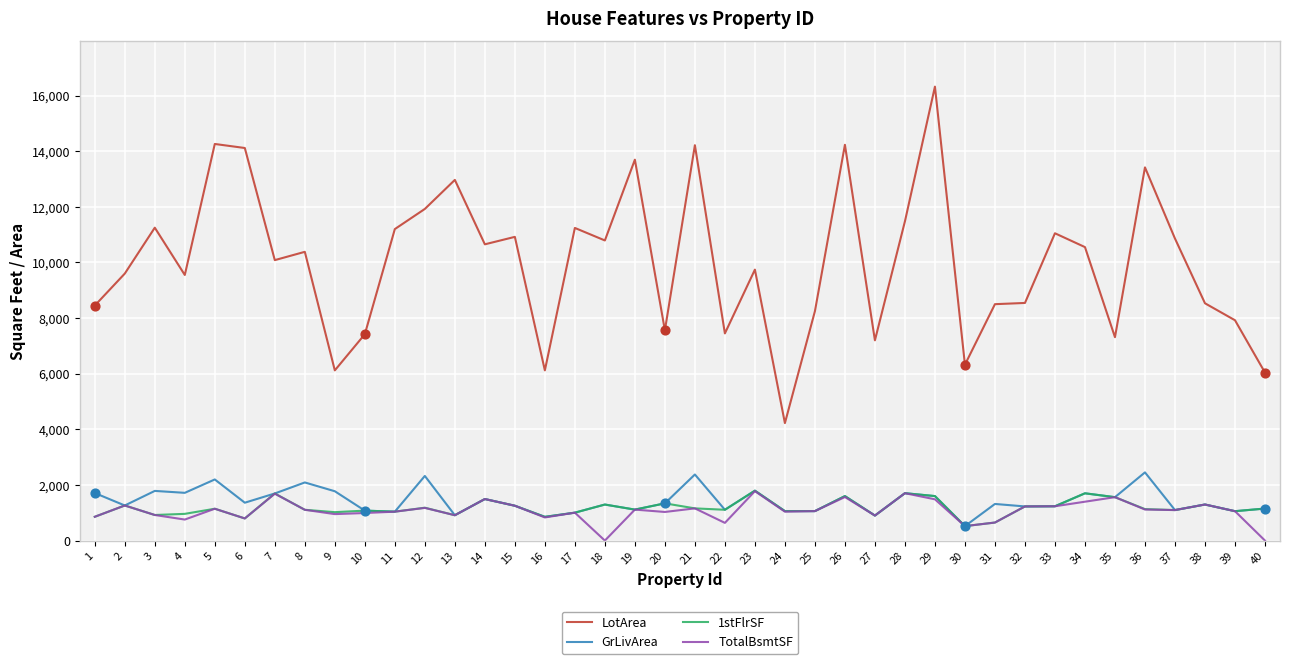

Which series has the largest total across all categories?

LotArea